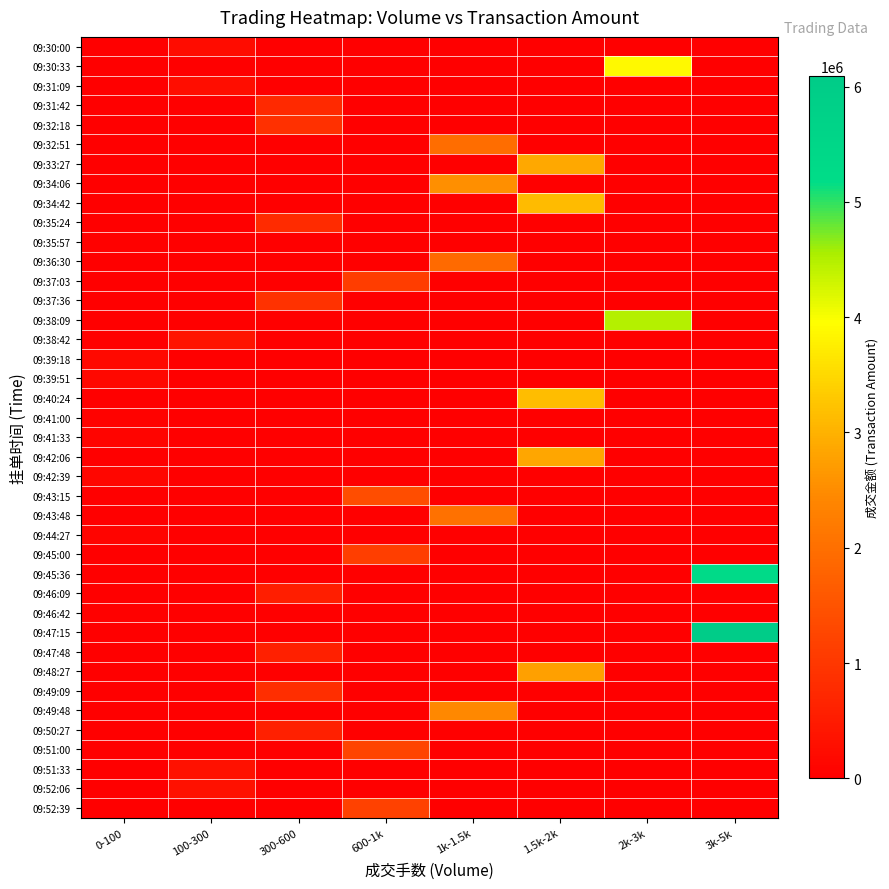

Reading right to left, list all the values displayed in this chart.

09:30:00: 3k-5k=0	2k-3k=0	1.5k-2k=0	1k-1.5k=0	600-1k=0	300-600=0	100-300=229805	0-100=0
09:30:33: 3k-5k=0	2k-3k=3885246	1.5k-2k=0	1k-1.5k=0	600-1k=0	300-600=0	100-300=0	0-100=0
09:31:09: 3k-5k=0	2k-3k=0	1.5k-2k=0	1k-1.5k=0	600-1k=0	300-600=0	100-300=240286	0-100=0
09:31:42: 3k-5k=0	2k-3k=0	1.5k-2k=0	1k-1.5k=0	600-1k=0	300-600=759150	100-300=0	0-100=0
09:32:18: 3k-5k=0	2k-3k=0	1.5k-2k=0	1k-1.5k=0	600-1k=0	300-600=878277	100-300=0	0-100=0
09:32:51: 3k-5k=0	2k-3k=0	1.5k-2k=0	1k-1.5k=1967846	600-1k=0	300-600=0	100-300=0	0-100=0
09:33:27: 3k-5k=0	2k-3k=0	1.5k-2k=2857106	1k-1.5k=0	600-1k=0	300-600=0	100-300=0	0-100=0
09:34:06: 3k-5k=0	2k-3k=0	1.5k-2k=0	1k-1.5k=2535494	600-1k=0	300-600=0	100-300=0	0-100=0
09:34:42: 3k-5k=0	2k-3k=0	1.5k-2k=3117535	1k-1.5k=0	600-1k=0	300-600=0	100-300=0	0-100=0
09:35:24: 3k-5k=0	2k-3k=0	1.5k-2k=0	1k-1.5k=0	600-1k=0	300-600=785458	100-300=0	0-100=0
09:35:57: 3k-5k=0	2k-3k=0	1.5k-2k=0	1k-1.5k=0	600-1k=0	300-600=0	100-300=0	0-100=44175
09:36:30: 3k-5k=0	2k-3k=0	1.5k-2k=0	1k-1.5k=1914235	600-1k=0	300-600=0	100-300=0	0-100=0
09:37:03: 3k-5k=0	2k-3k=0	1.5k-2k=0	1k-1.5k=0	600-1k=1113220	300-600=0	100-300=0	0-100=0
09:37:36: 3k-5k=0	2k-3k=0	1.5k-2k=0	1k-1.5k=0	600-1k=0	300-600=926109	100-300=0	0-100=0
09:38:09: 3k-5k=0	2k-3k=4479462	1.5k-2k=0	1k-1.5k=0	600-1k=0	300-600=0	100-300=0	0-100=0
09:38:42: 3k-5k=0	2k-3k=0	1.5k-2k=0	1k-1.5k=0	600-1k=0	300-600=0	100-300=376563	0-100=0
09:39:18: 3k-5k=0	2k-3k=0	1.5k-2k=0	1k-1.5k=0	600-1k=0	300-600=0	100-300=0	0-100=172754
09:39:51: 3k-5k=0	2k-3k=0	1.5k-2k=0	1k-1.5k=0	600-1k=0	300-600=0	100-300=0	0-100=145645
09:40:24: 3k-5k=0	2k-3k=0	1.5k-2k=3141860	1k-1.5k=0	600-1k=0	300-600=0	100-300=0	0-100=0
09:41:00: 3k-5k=0	2k-3k=0	1.5k-2k=0	1k-1.5k=0	600-1k=0	300-600=0	100-300=0	0-100=49215
09:41:33: 3k-5k=0	2k-3k=0	1.5k-2k=0	1k-1.5k=0	600-1k=0	300-600=0	100-300=0	0-100=77660
09:42:06: 3k-5k=0	2k-3k=0	1.5k-2k=2833824	1k-1.5k=0	600-1k=0	300-600=0	100-300=0	0-100=0
09:42:39: 3k-5k=0	2k-3k=0	1.5k-2k=0	1k-1.5k=0	600-1k=0	300-600=0	100-300=0	0-100=139392
09:43:15: 3k-5k=0	2k-3k=0	1.5k-2k=0	1k-1.5k=0	600-1k=1382817	300-600=0	100-300=0	0-100=0
09:43:48: 3k-5k=0	2k-3k=0	1.5k-2k=0	1k-1.5k=2036457	600-1k=0	300-600=0	100-300=0	0-100=0
09:44:27: 3k-5k=0	2k-3k=0	1.5k-2k=0	1k-1.5k=0	600-1k=0	300-600=0	100-300=0	0-100=82602
09:45:00: 3k-5k=0	2k-3k=0	1.5k-2k=0	1k-1.5k=0	600-1k=1128160	300-600=0	100-300=0	0-100=0
09:45:36: 3k-5k=5326992	2k-3k=0	1.5k-2k=0	1k-1.5k=0	600-1k=0	300-600=0	100-300=0	0-100=0
09:46:09: 3k-5k=0	2k-3k=0	1.5k-2k=0	1k-1.5k=0	600-1k=0	300-600=562011	100-300=0	0-100=0
09:46:42: 3k-5k=0	2k-3k=0	1.5k-2k=0	1k-1.5k=0	600-1k=0	300-600=0	100-300=0	0-100=23895
09:47:15: 3k-5k=6088991	2k-3k=0	1.5k-2k=0	1k-1.5k=0	600-1k=0	300-600=0	100-300=0	0-100=0
09:47:48: 3k-5k=0	2k-3k=0	1.5k-2k=0	1k-1.5k=0	600-1k=0	300-600=591256	100-300=0	0-100=0
09:48:27: 3k-5k=0	2k-3k=0	1.5k-2k=2773412	1k-1.5k=0	600-1k=0	300-600=0	100-300=0	0-100=0
09:49:09: 3k-5k=0	2k-3k=0	1.5k-2k=0	1k-1.5k=0	600-1k=0	300-600=847954	100-300=0	0-100=0
09:49:48: 3k-5k=0	2k-3k=0	1.5k-2k=0	1k-1.5k=2449399	600-1k=0	300-600=0	100-300=0	0-100=0
09:50:27: 3k-5k=0	2k-3k=0	1.5k-2k=0	1k-1.5k=0	600-1k=0	300-600=590141	100-300=0	0-100=0
09:51:00: 3k-5k=0	2k-3k=0	1.5k-2k=0	1k-1.5k=0	600-1k=1223240	300-600=0	100-300=0	0-100=0
09:51:33: 3k-5k=0	2k-3k=0	1.5k-2k=0	1k-1.5k=0	600-1k=0	300-600=0	100-300=322002	0-100=0
09:52:06: 3k-5k=0	2k-3k=0	1.5k-2k=0	1k-1.5k=0	600-1k=0	300-600=0	100-300=332841	0-100=0
09:52:39: 3k-5k=0	2k-3k=0	1.5k-2k=0	1k-1.5k=0	600-1k=1175485	300-600=0	100-300=0	0-100=0